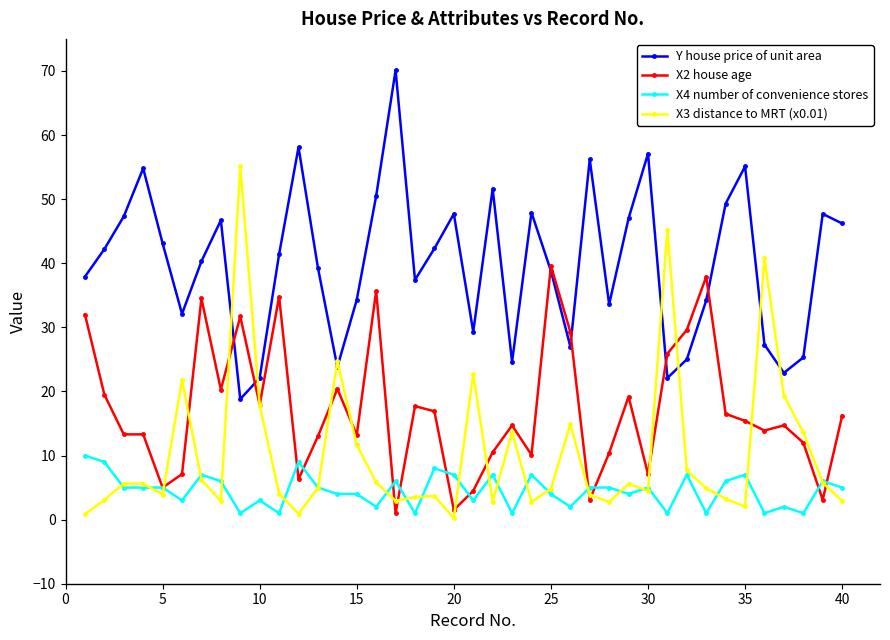

True or false: Y house price of unit area and X4 number of convenience stores cross at least once.

False